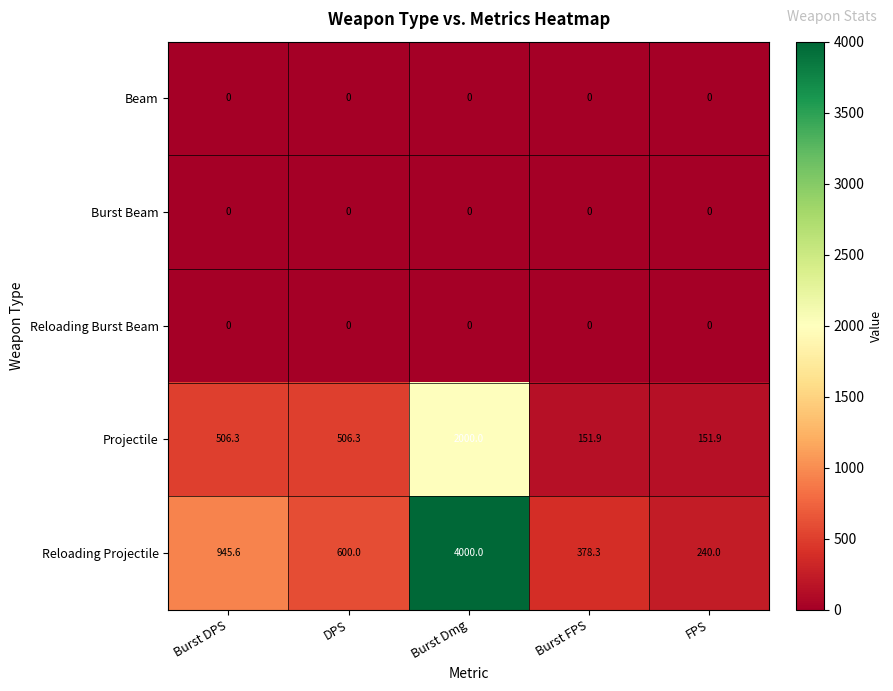

List the labels in order of Reloading Projectile value, largest first.

Burst Dmg, Burst DPS, DPS, Burst FPS, FPS